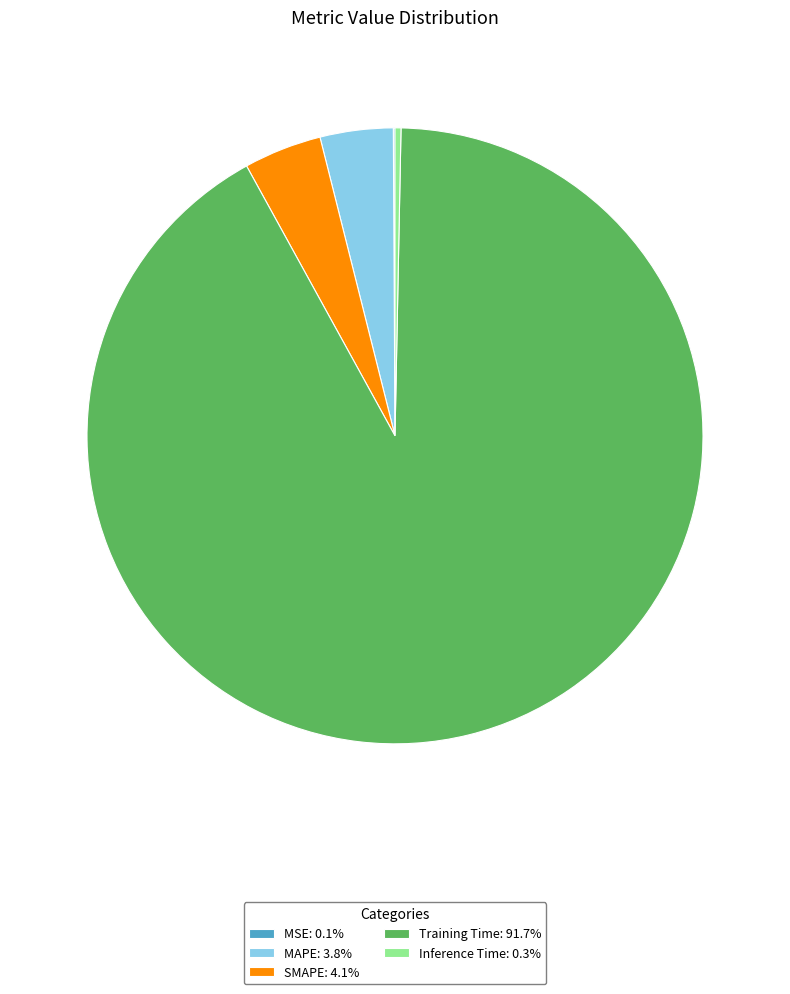

Does any single category account for the majority?

Yes